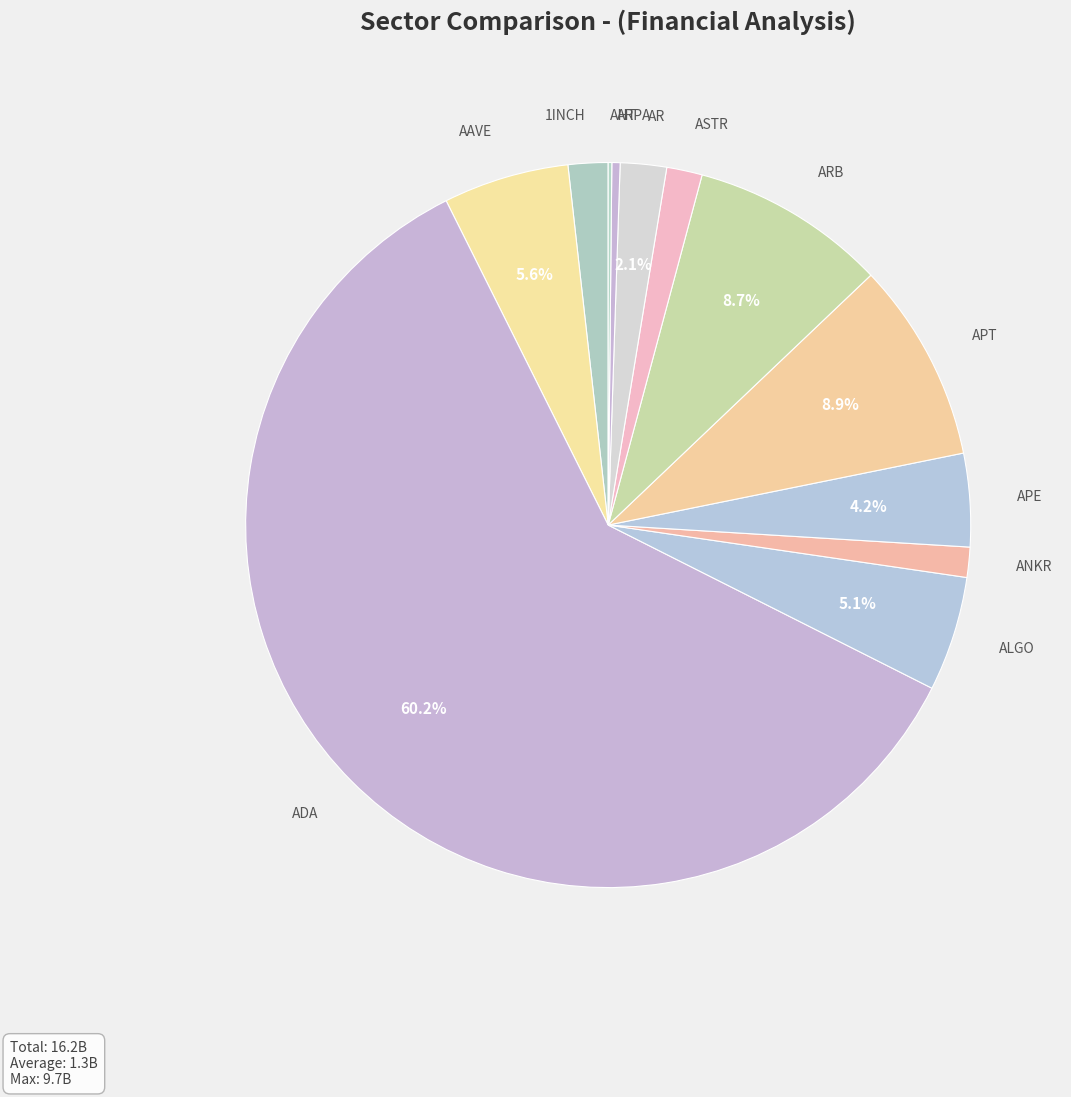

Which category has the biggest portion of the pie?

ADA